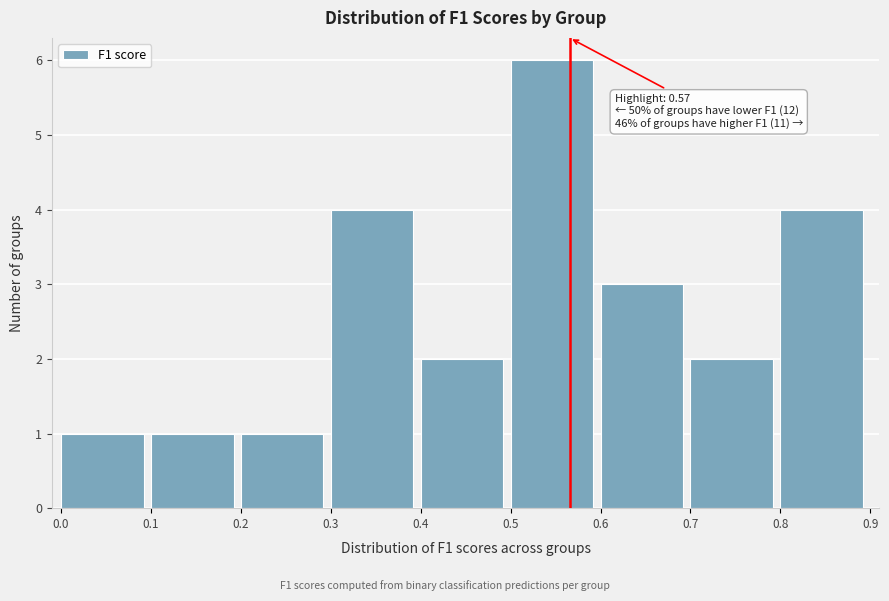

Which range on the x-axis has the tallest bar?

0.5 to 0.6